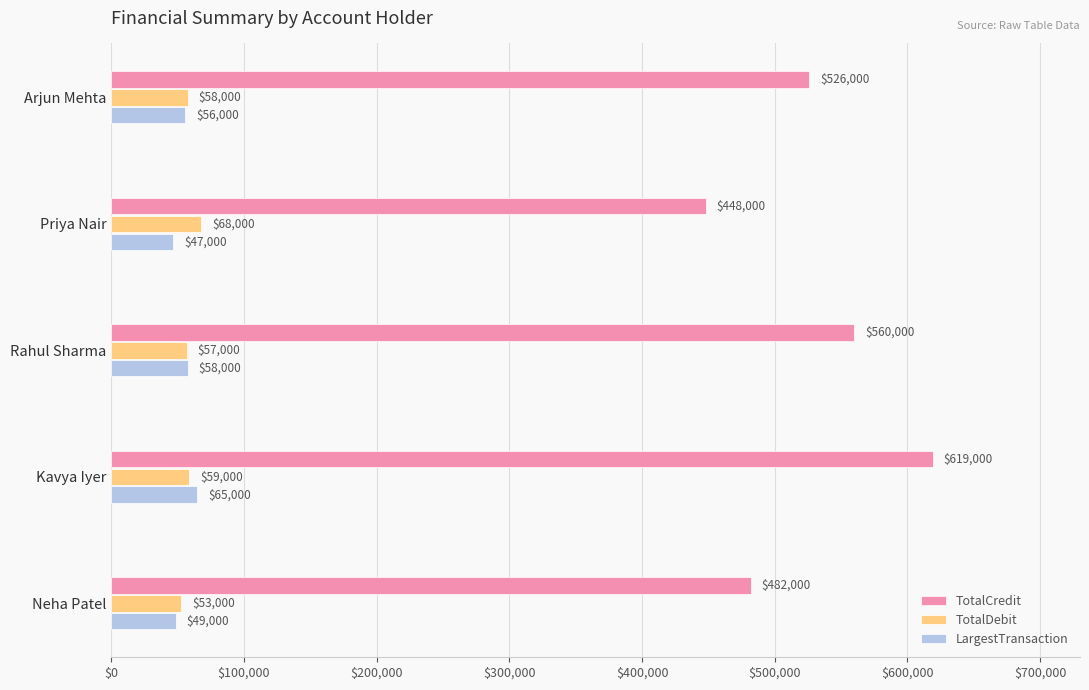

What is the difference between the TotalCredit values at Priya Nair and Rahul Sharma?

112000